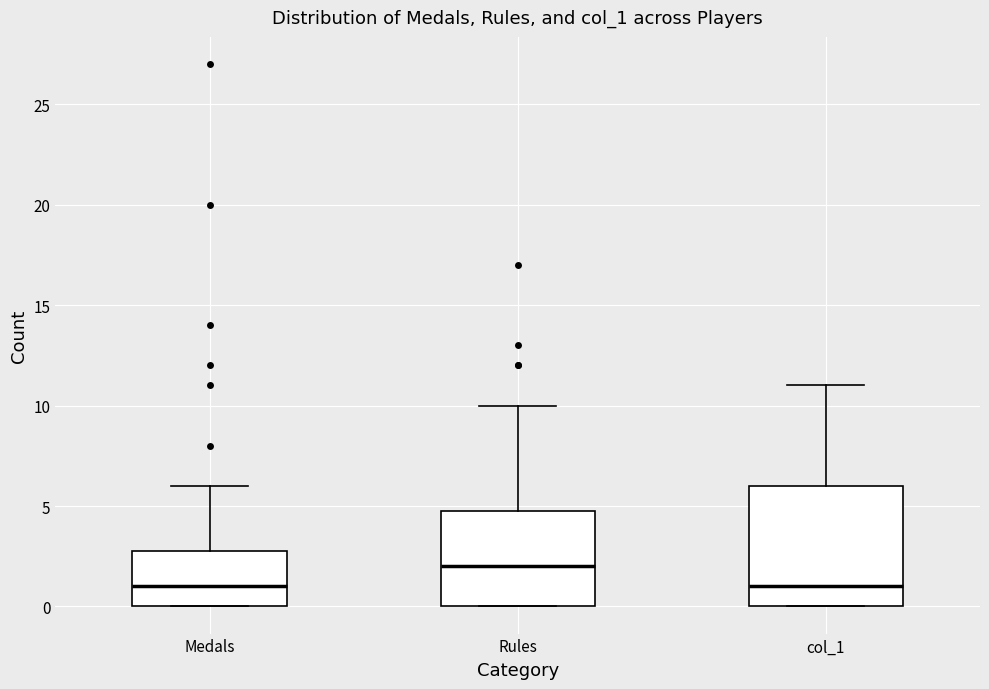

Which box is the tallest, from its lower edge to its upper edge?

col_1